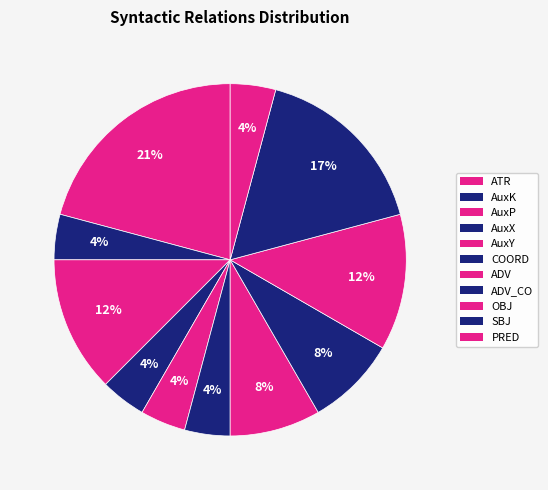

How many slices are in this pie chart?

11